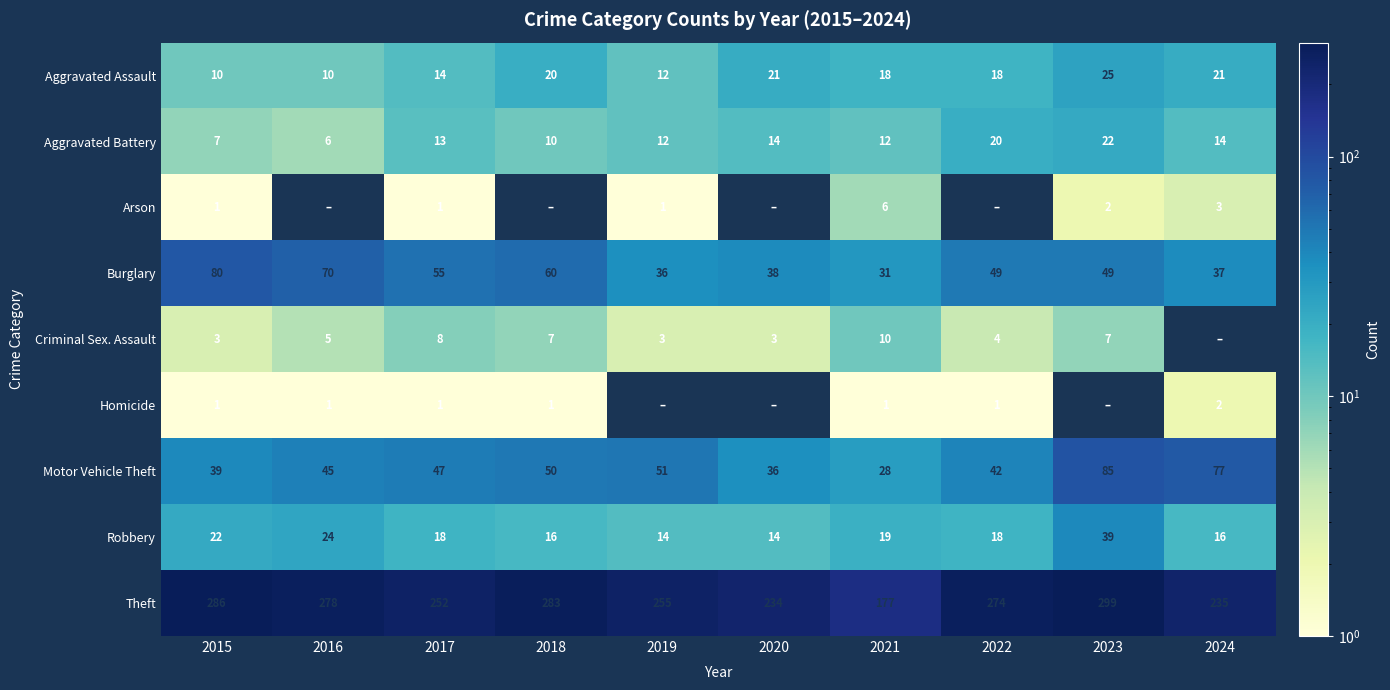

What is the lowest value of the Theft series?

177